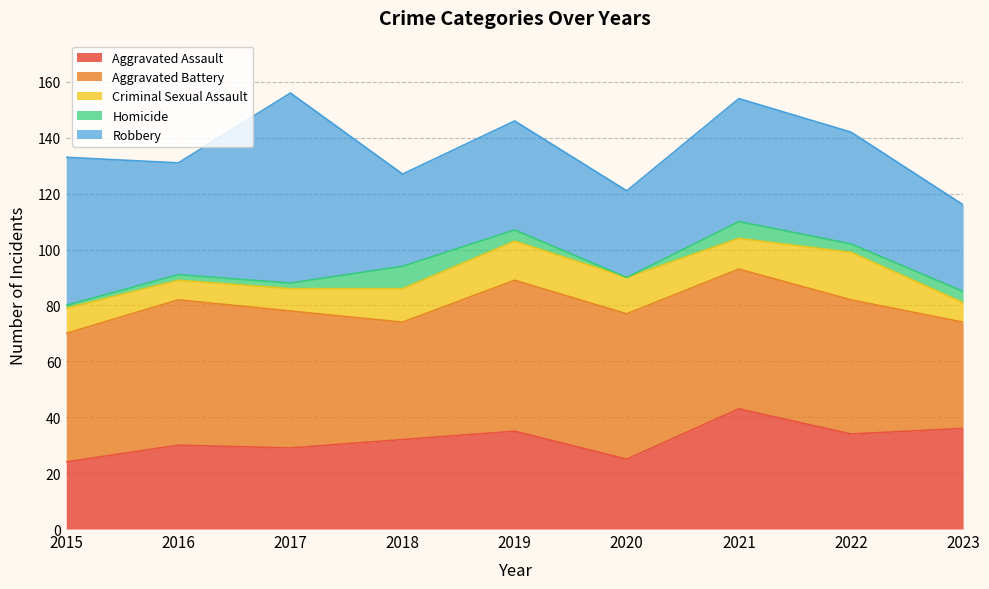

Which series has the widest spread of values?

Robbery